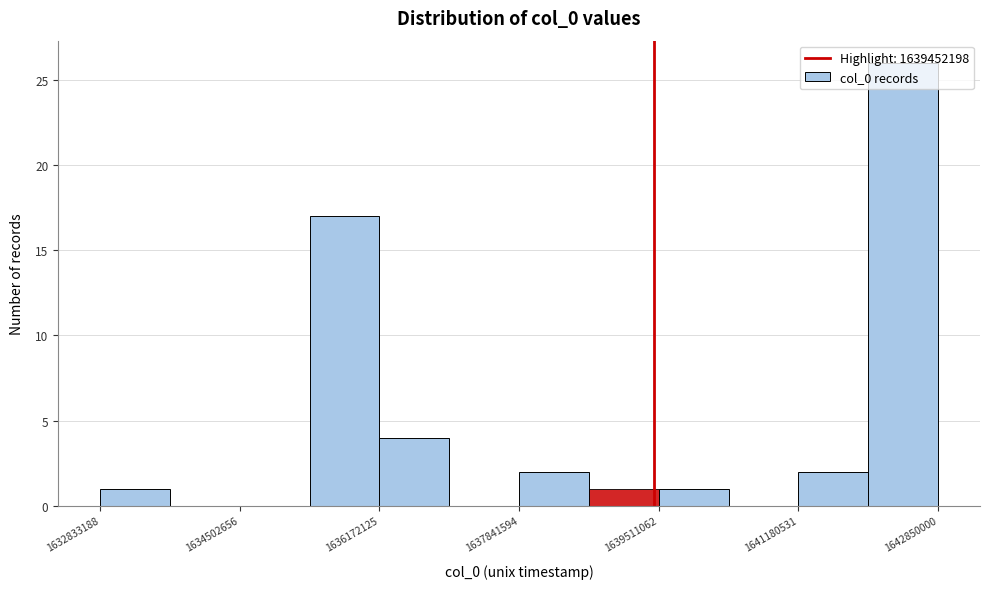

How tall is the bar that spans 1635400000 to 1636200000 on the x-axis? Neither the bar edges nor the heights are printed on the chart, so give them approximately, as read against the axes.

17